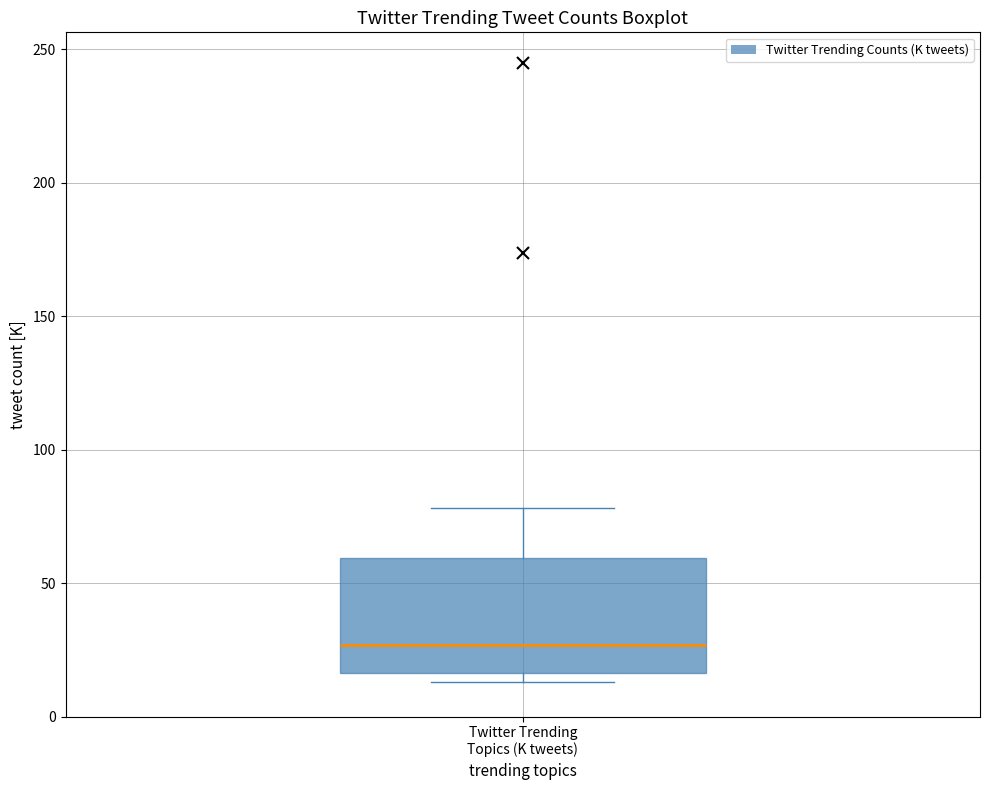

Where does the upper whisker of the box for Twitter Trending Topics (K tweets) end on the y-axis? The values are not printed on the chart, so give them approximately, as read against the axis.

80